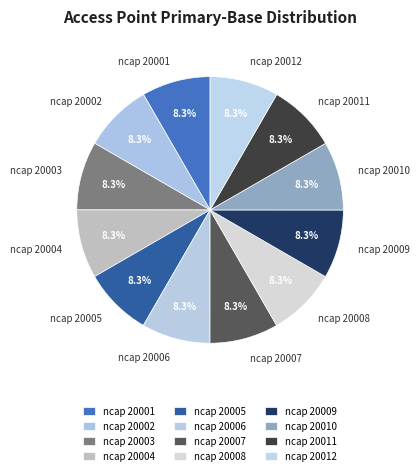

How many slices are in this pie chart?

12